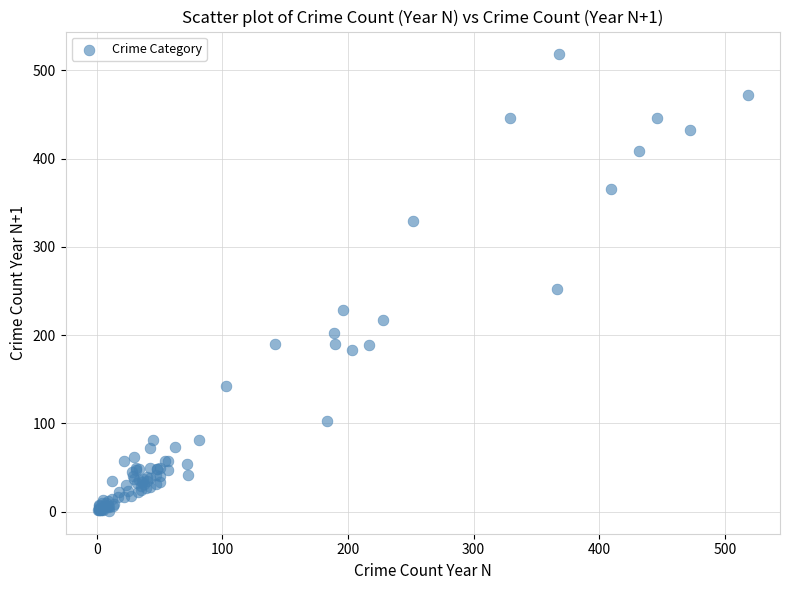

What Y value in the scatter plot is closest to 259?

252